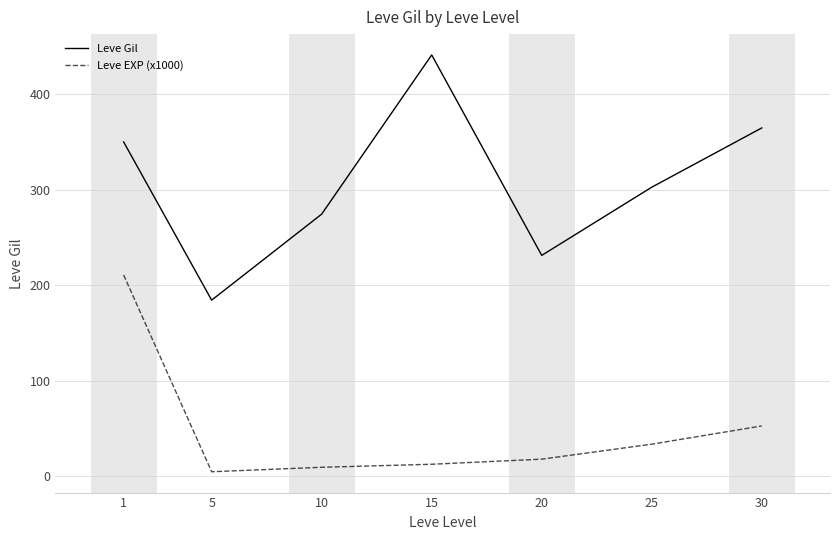

What is the average value of the Leve Gil series?

306.8